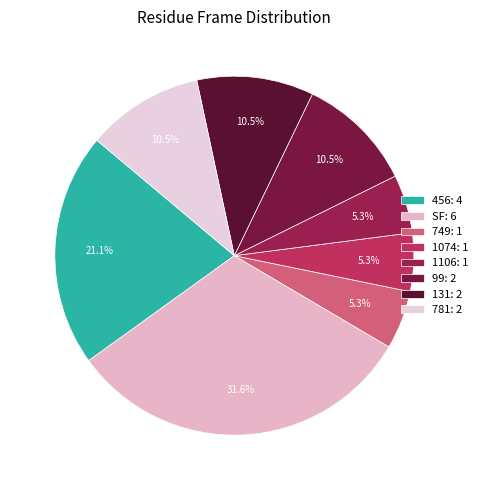

Do SF and 781 together represent more than half of the pie?

No